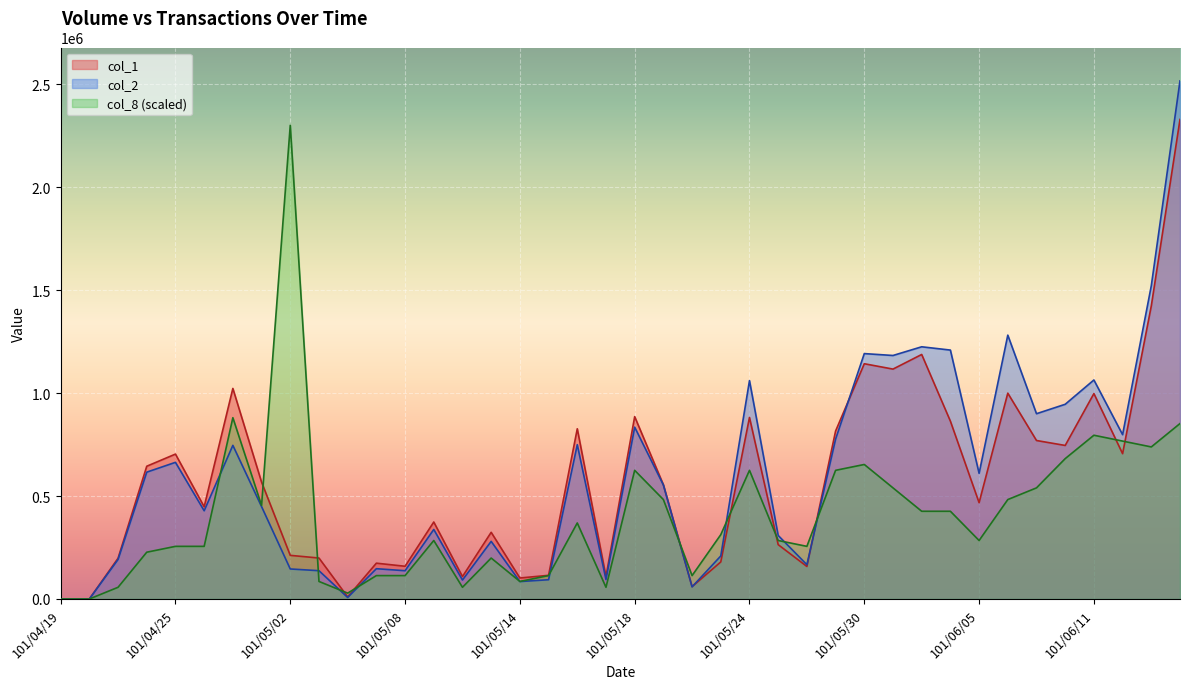

List the series in order of their peak value, highest first.

col_2, col_1, col_8 (scaled)